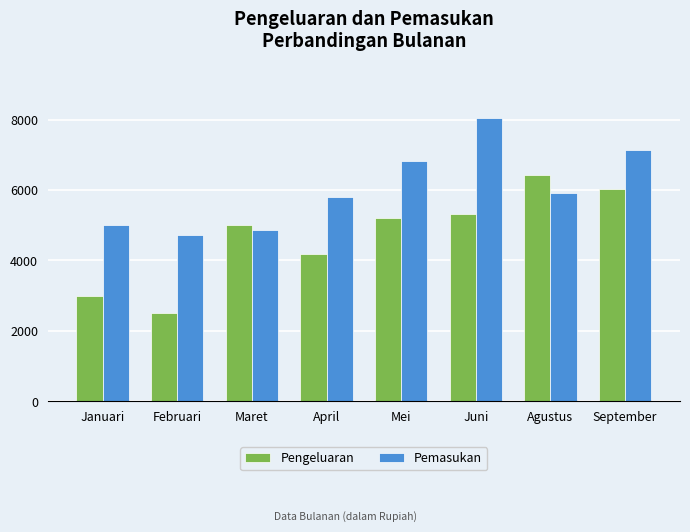

Reading left to right, list all the values displayed in this chart.

Pengeluaran: 3000	2500	5000	4173	5210	5322	6432	6021
Pemasukan: 5000	4730	4870	5812	6832	8056	5912	7142